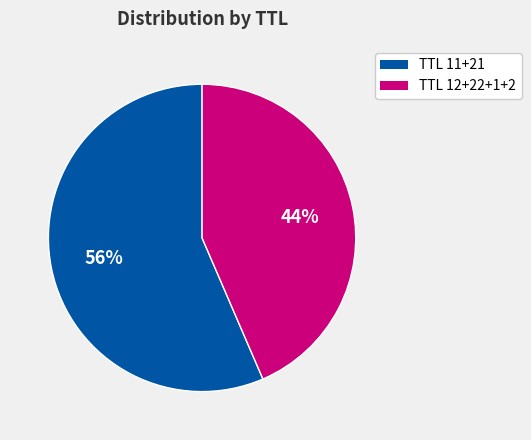

Is there any slice that represents more than half of the pie?

Yes